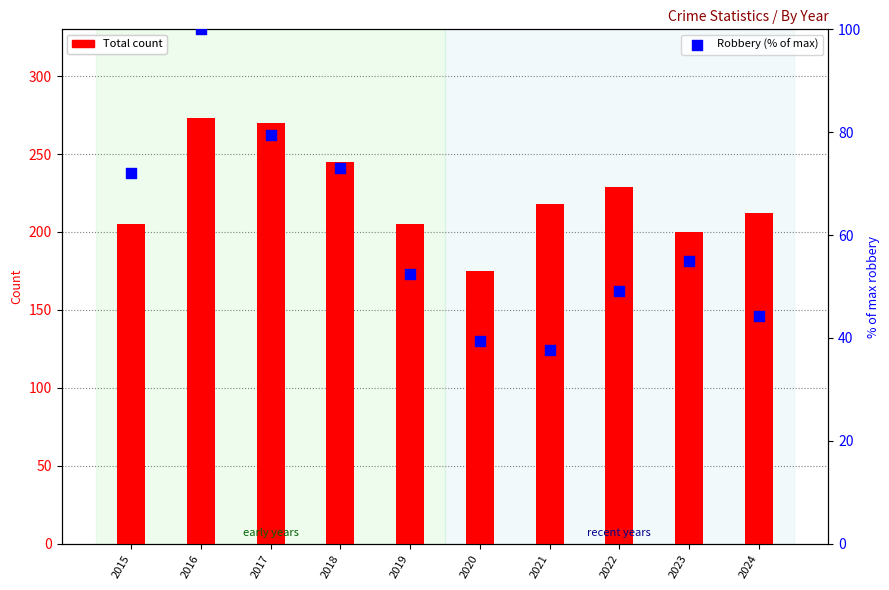

At how many categories does at least one series exceed 64?

10